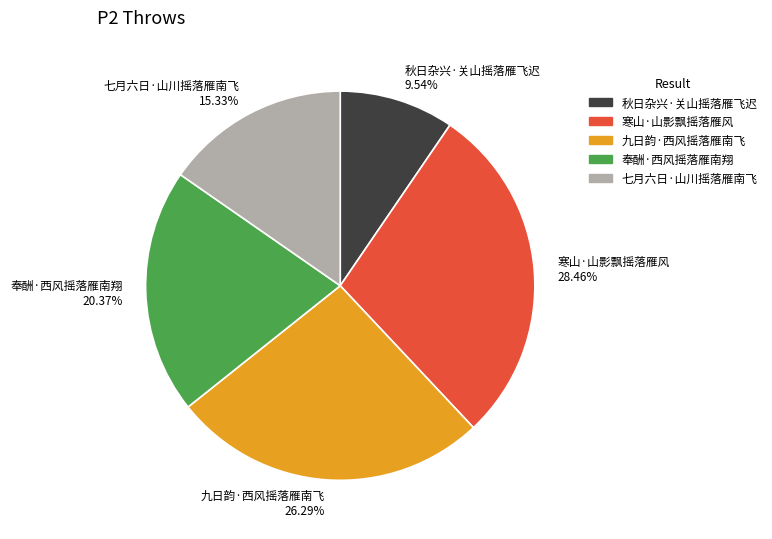

To the nearest percent, what is the combined percentage of 寒山·山影飘摇落雁风 and 九日韵·西风摇落雁南飞?

55%